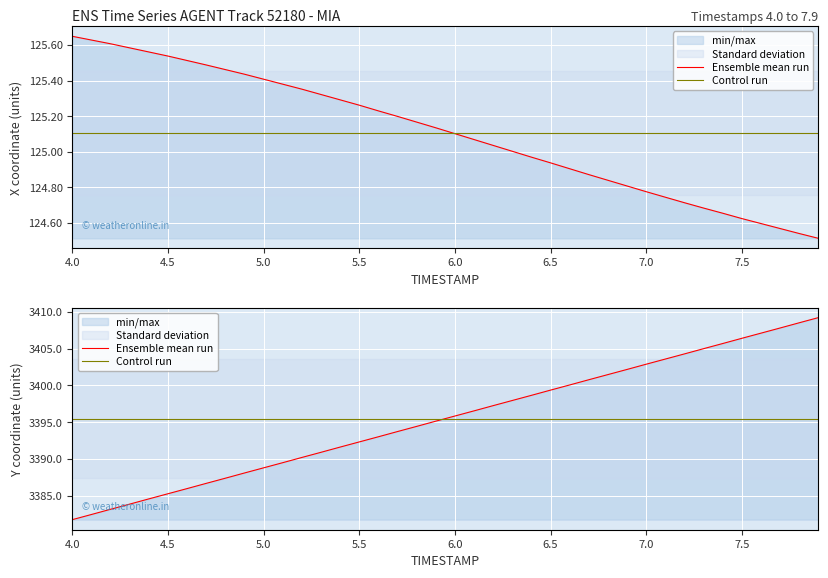

What is the minimum value shown in the chart?

124.5